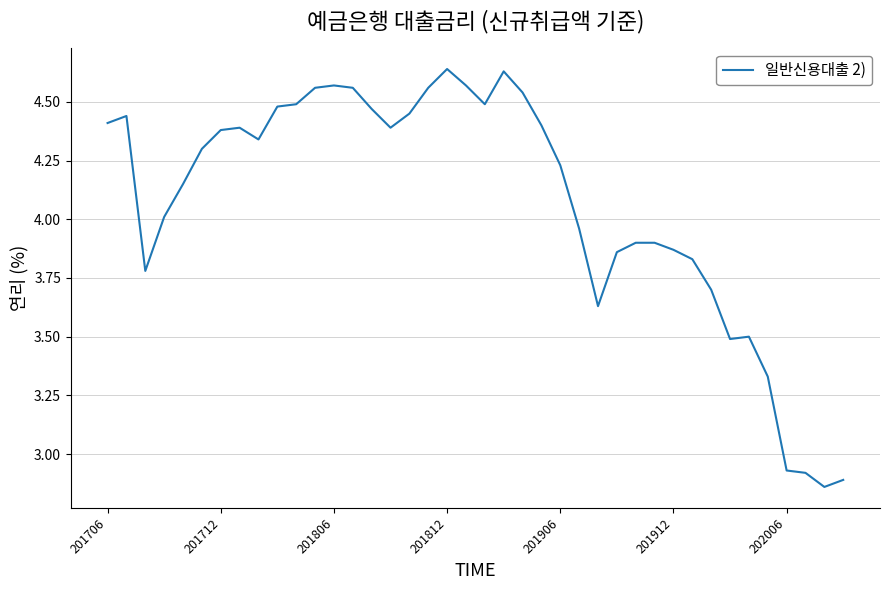

What is the difference between the maximum and minimum values?

1.8